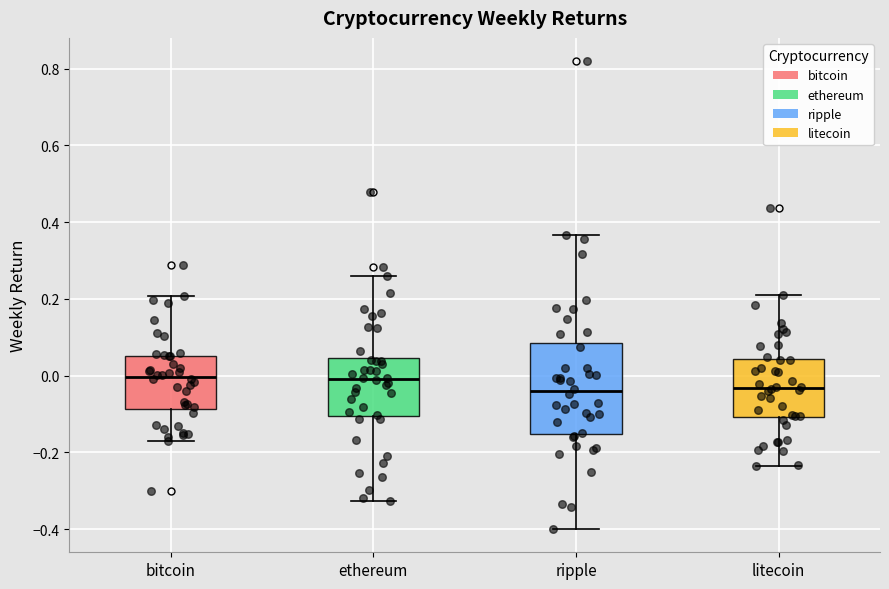

Where does the lower whisker of the box for ripple end on the y-axis? The values are not printed on the chart, so give them approximately, as read against the axis.

-0.40